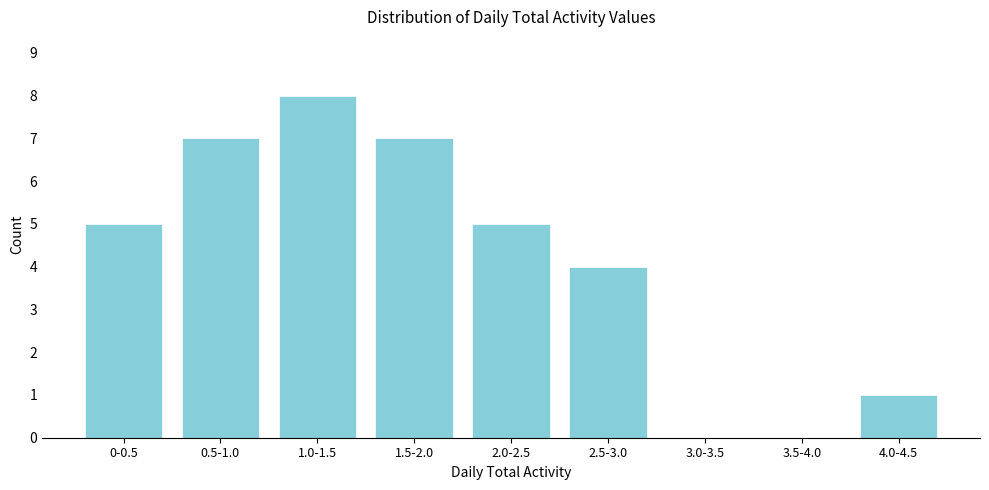

Reading right to left, extract all data points from this chart.

4.0-4.5=1	3.5-4.0=0	3.0-3.5=0	2.5-3.0=4	2.0-2.5=5	1.5-2.0=7	1.0-1.5=8	0.5-1.0=7	0-0.5=5